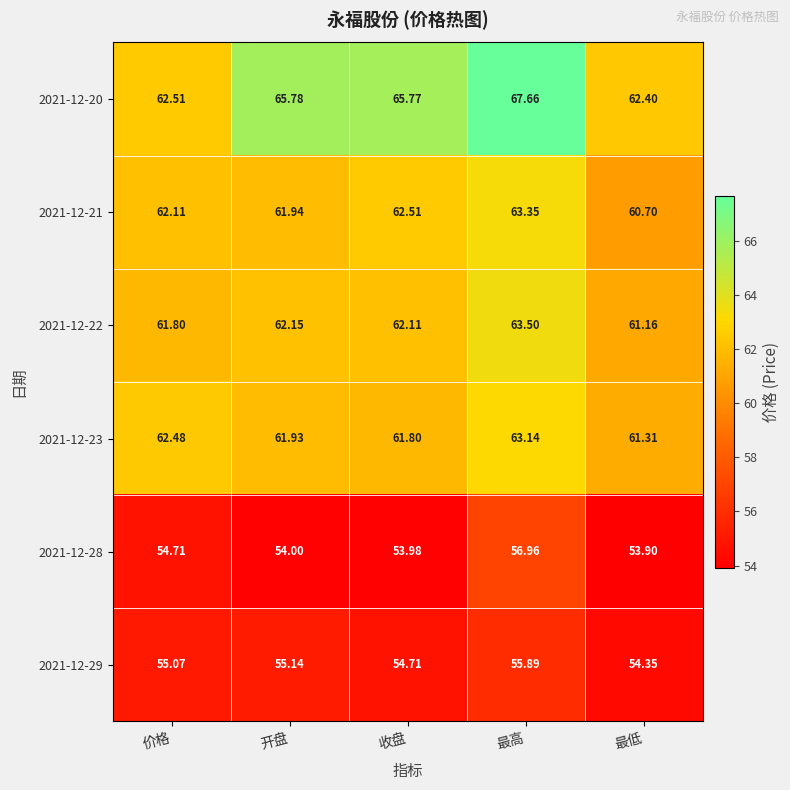

Where is 2021-12-20 nearest to the value 65?

收盘